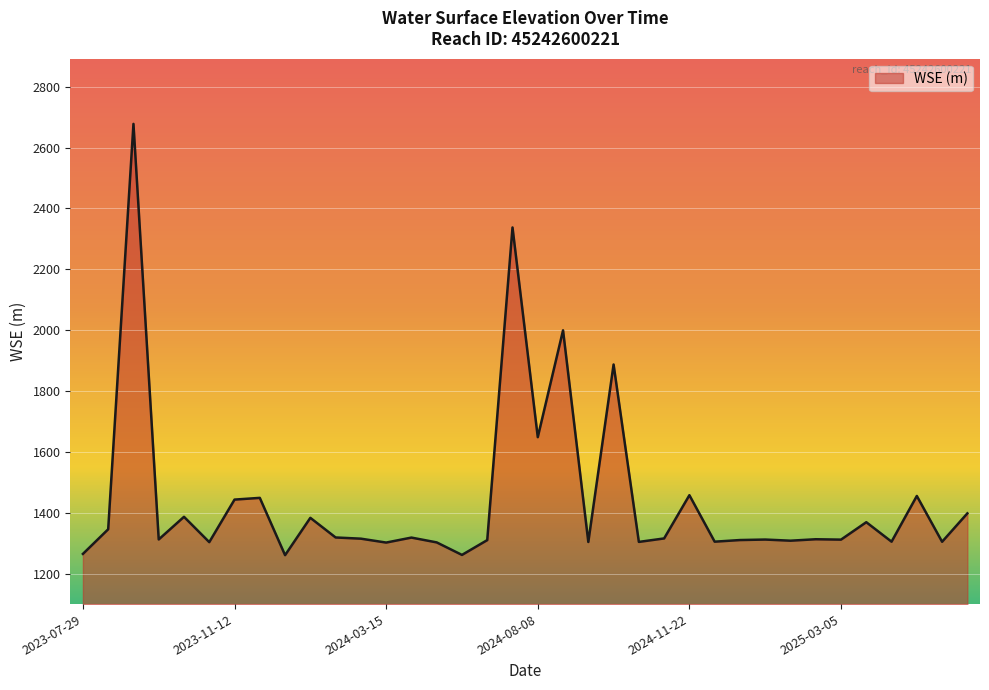

What is the greatest value displayed?

2678.0